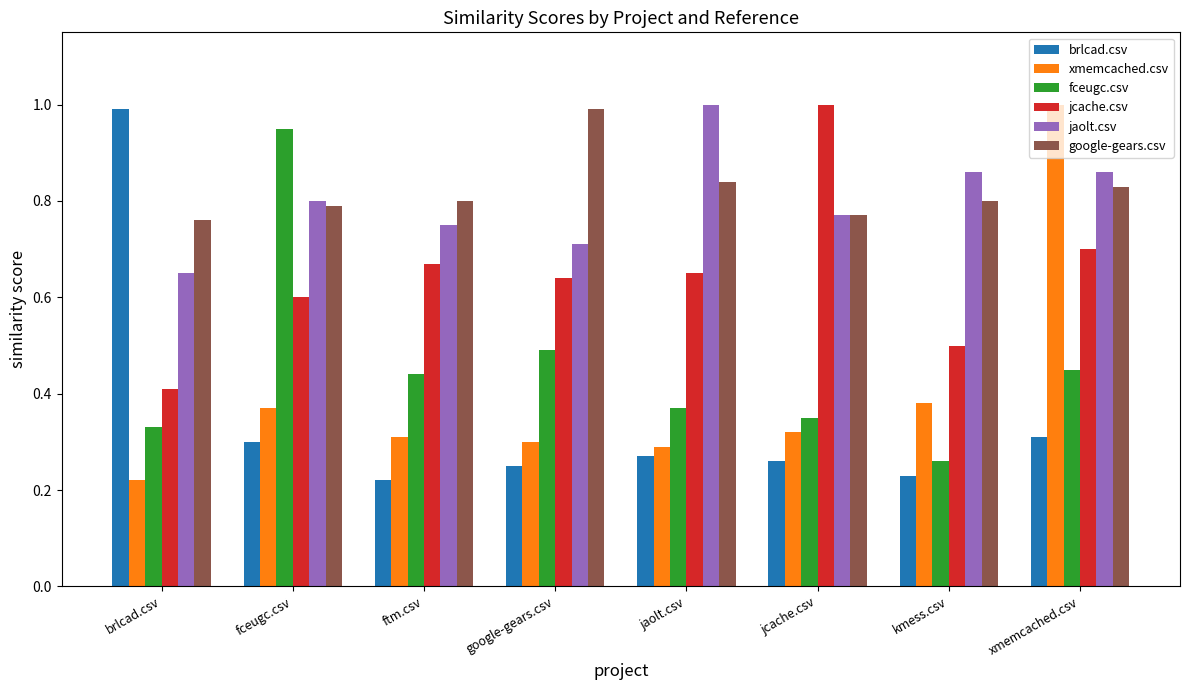

Which series has the largest total across all categories?

google-gears.csv